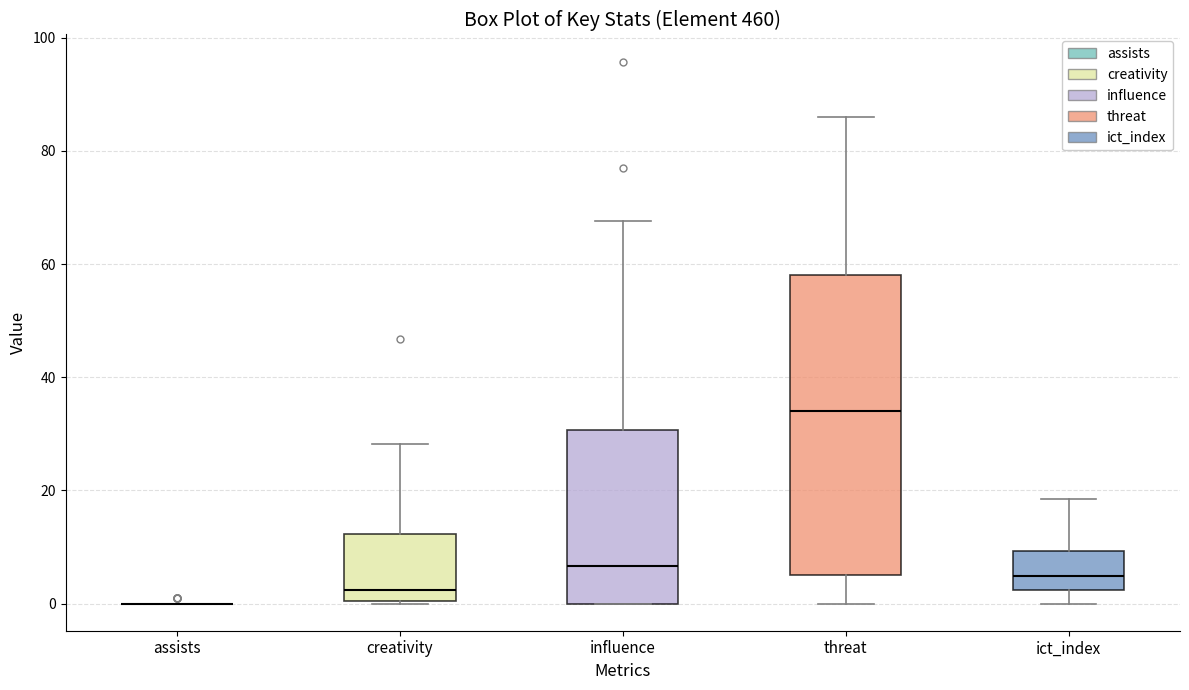

Reading left to right, read every box against the y-axis: the position of its median line, the range the box covers, and the ends of its whiskers. The values are not printed on the chart, so give them approximately, as read against the axis.

assists: box collapsed to a line at 0, whiskers 0 to 0
creativity: median 2, box 0 to 12, whiskers 0 to 28
influence: median 6, box 0 to 30, whiskers 0 to 68
threat: median 34, box 6 to 58, whiskers 0 to 86
ict_index: median 4, box 2 to 10, whiskers 0 to 18